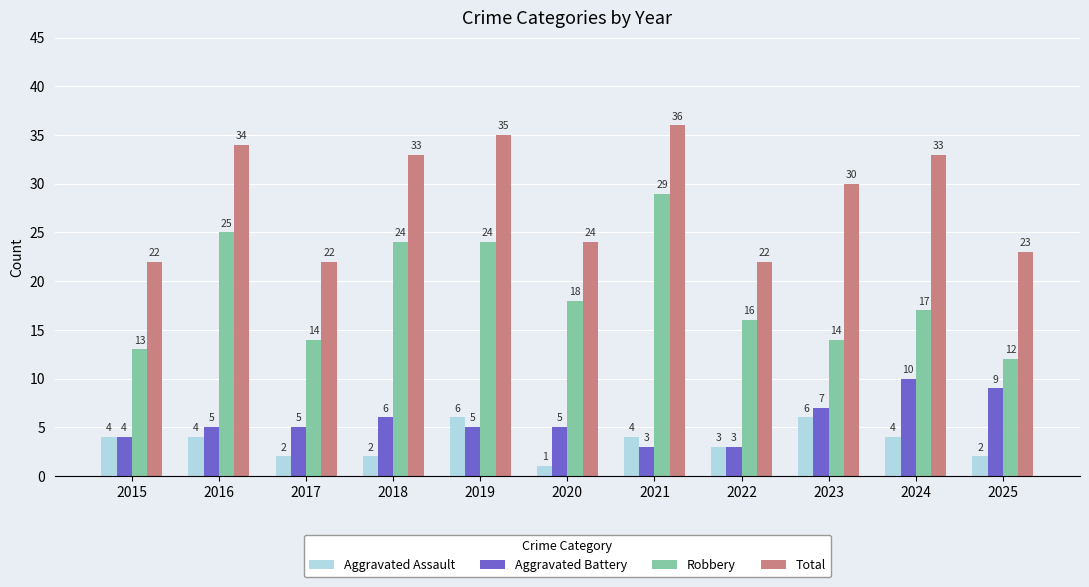

What is the value of the Aggravated Assault bar at the 1st from the left?

4